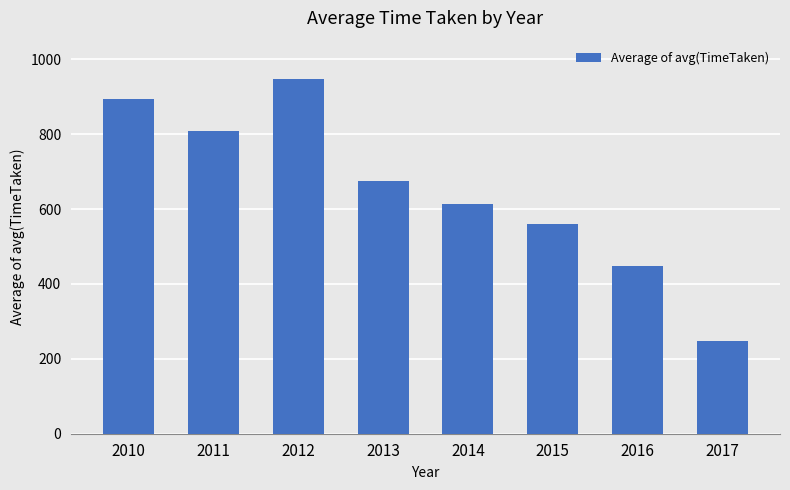

What is the value of the 2nd bar from the left?

809.9